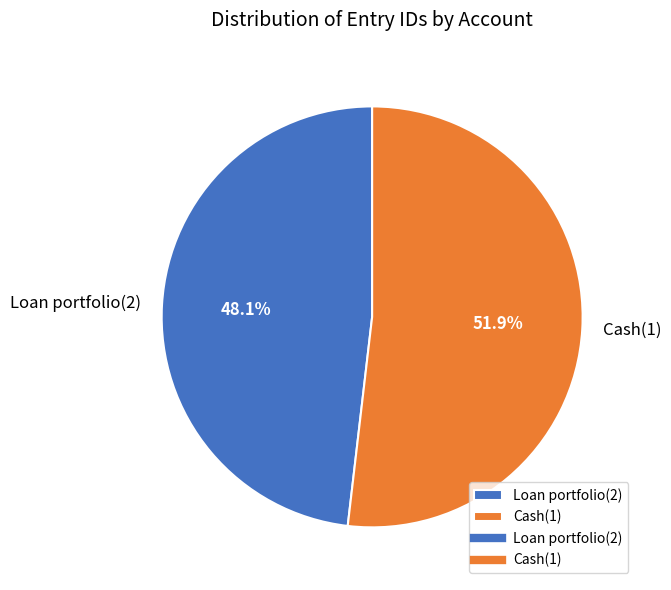

The Loan portfolio(2) slice represents 48% of the pie. True or false?

True